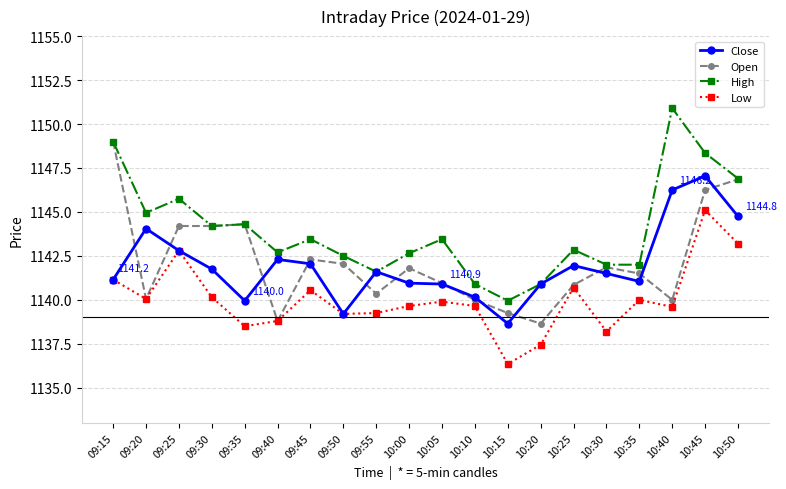

What is the total value across all series at 09:55?

4562.8